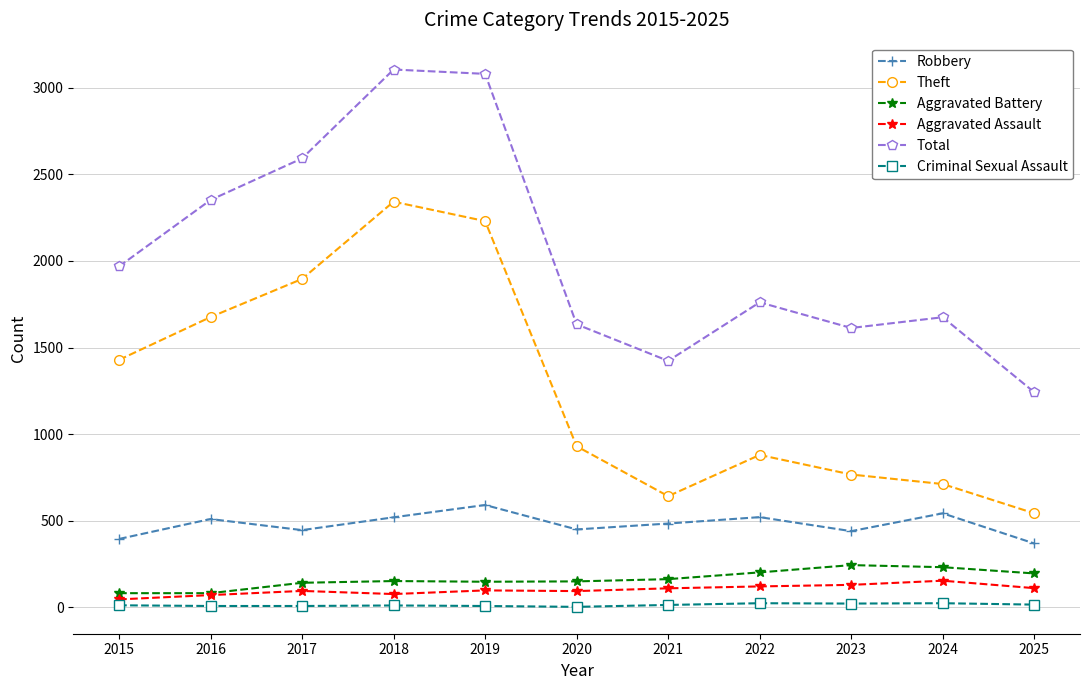

What is the sum of the Total values at 2022 and 2025?

3003